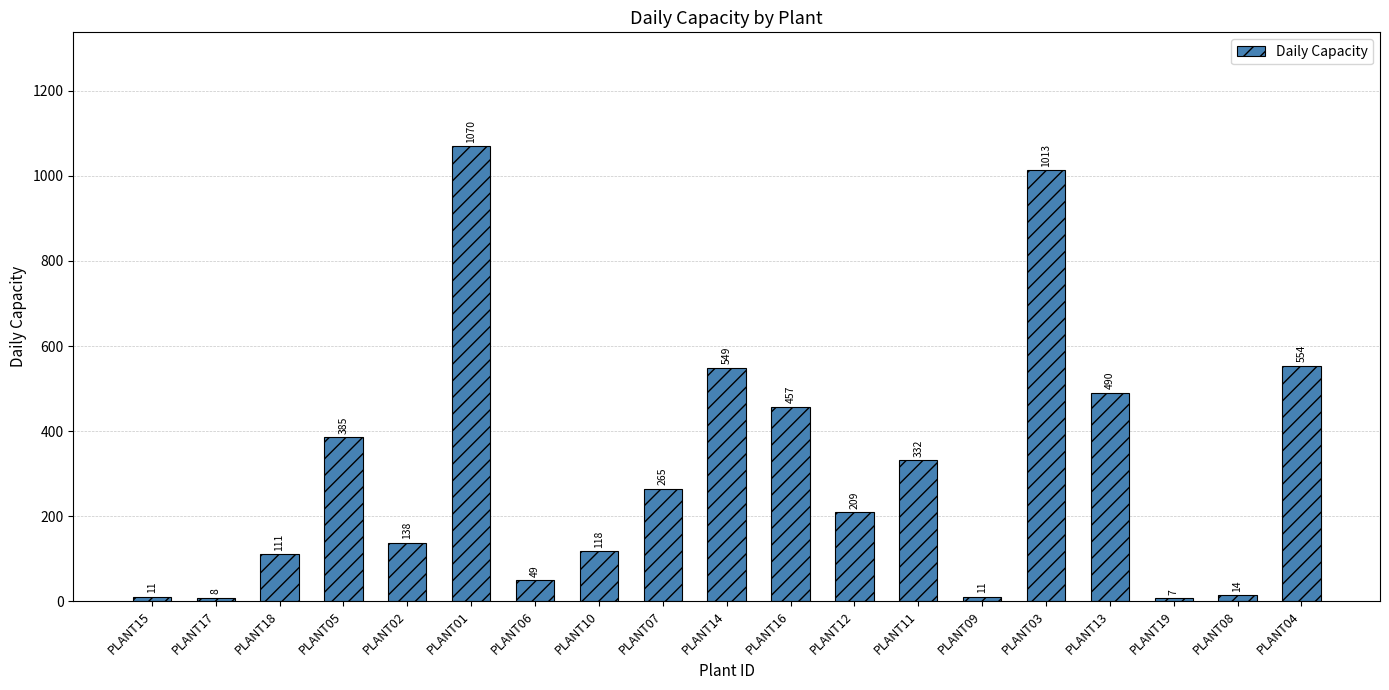

What is the label of the 16th bar from the left?

PLANT13